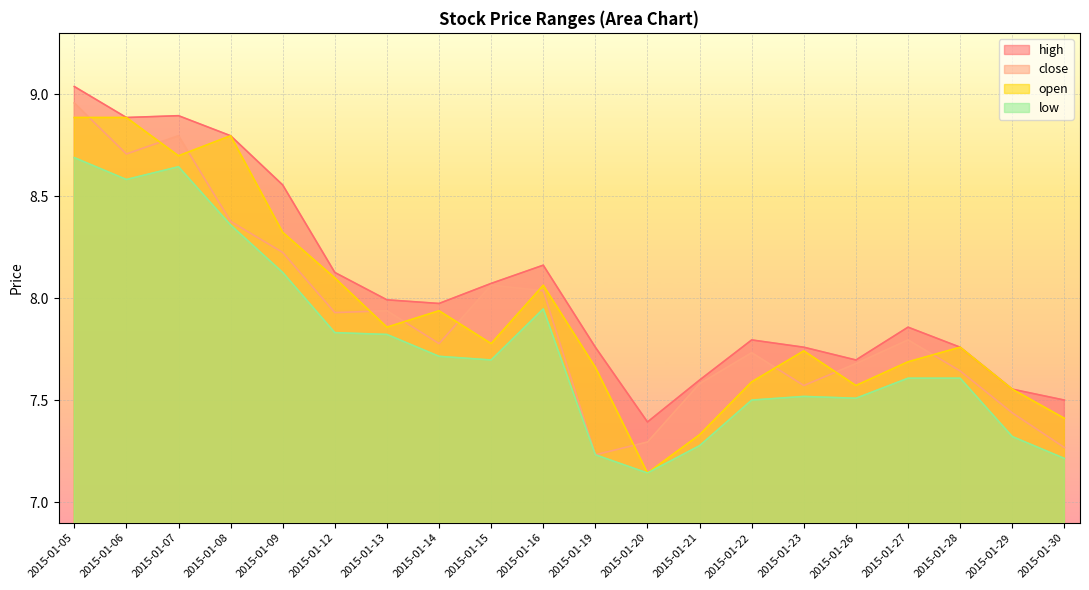

True or false: low and high intersect in this chart.

False